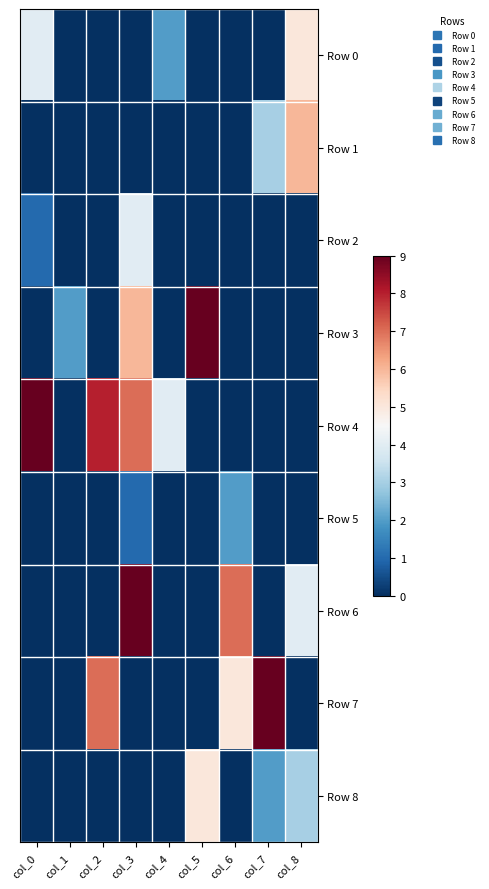

At how many categories does at least one series exceed 8?

4